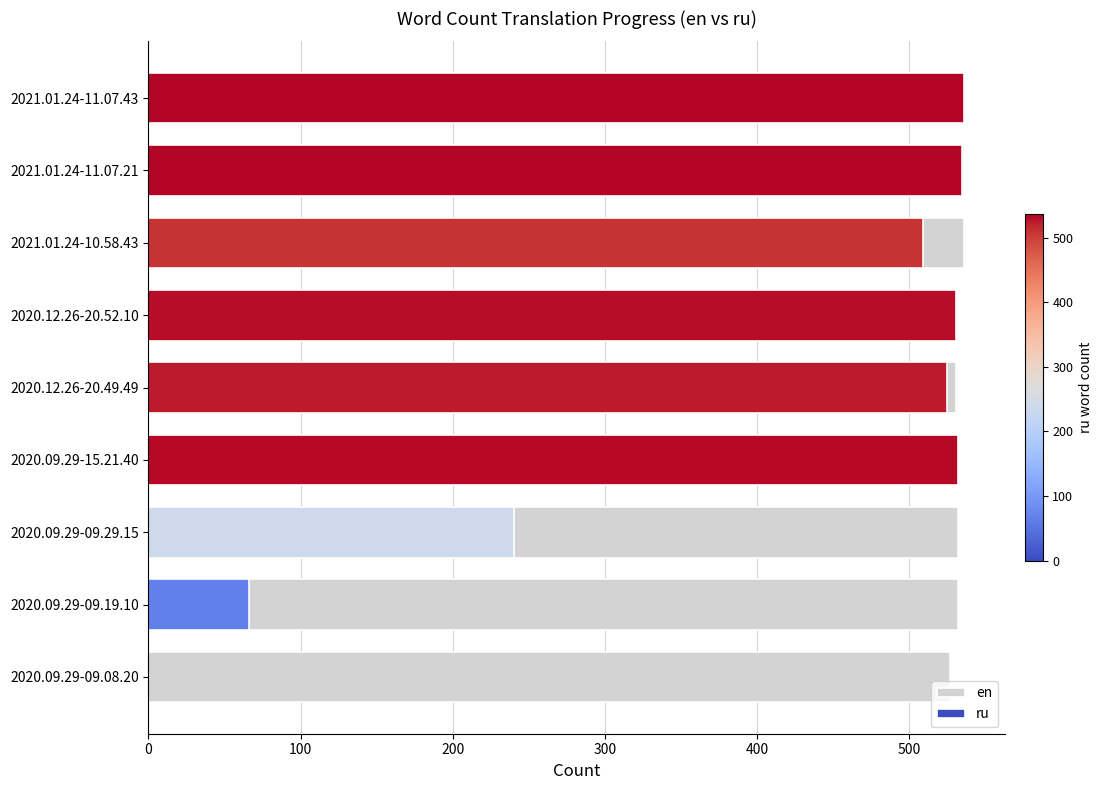

Approximately how many times larger is the value at 2020.09.29-09.29.15 compared to 2021.01.24-10.58.43?

1.0